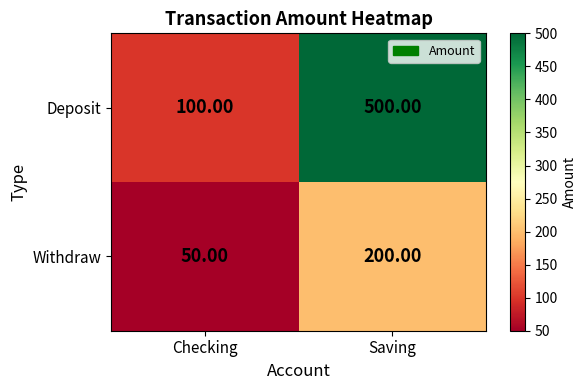

What is the total value across all series at Checking?

150